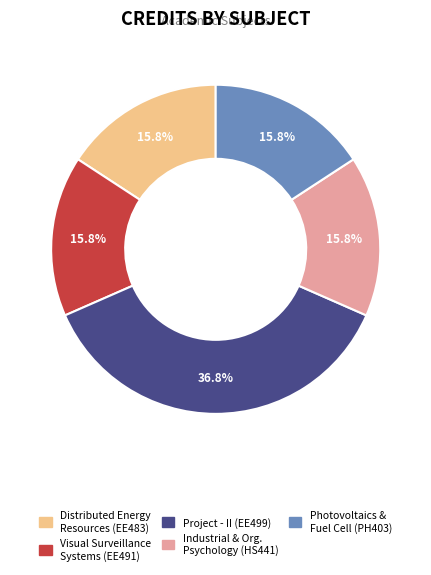

Is there any slice that represents more than half of the pie?

No